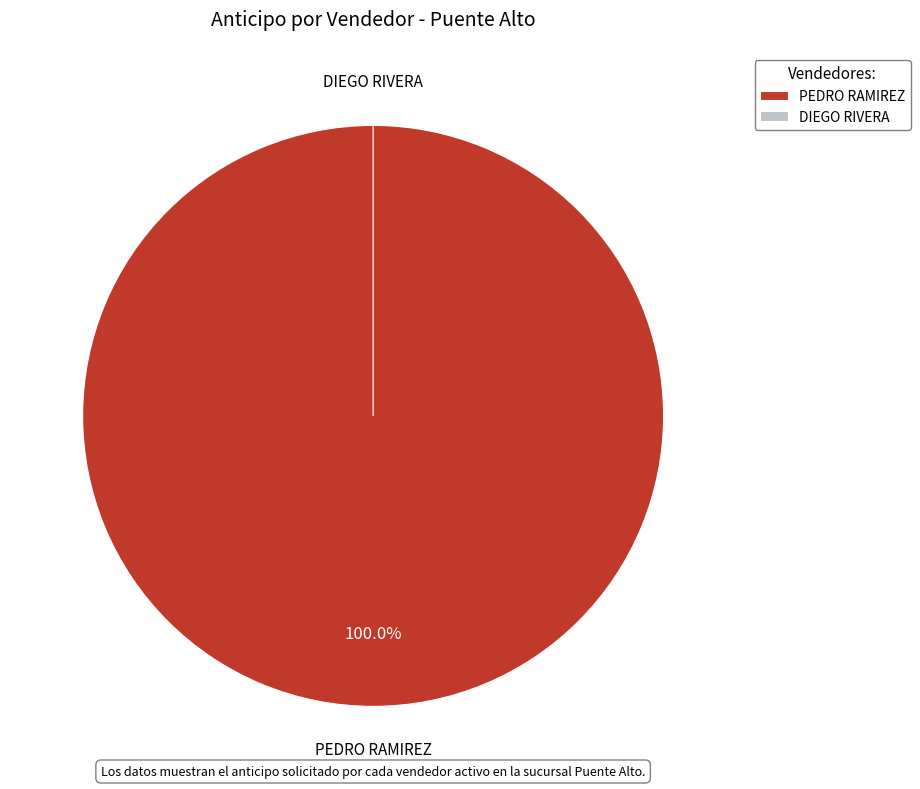

To the nearest percent, what is the combined percentage of PEDRO RAMIREZ and DIEGO RIVERA?

100%